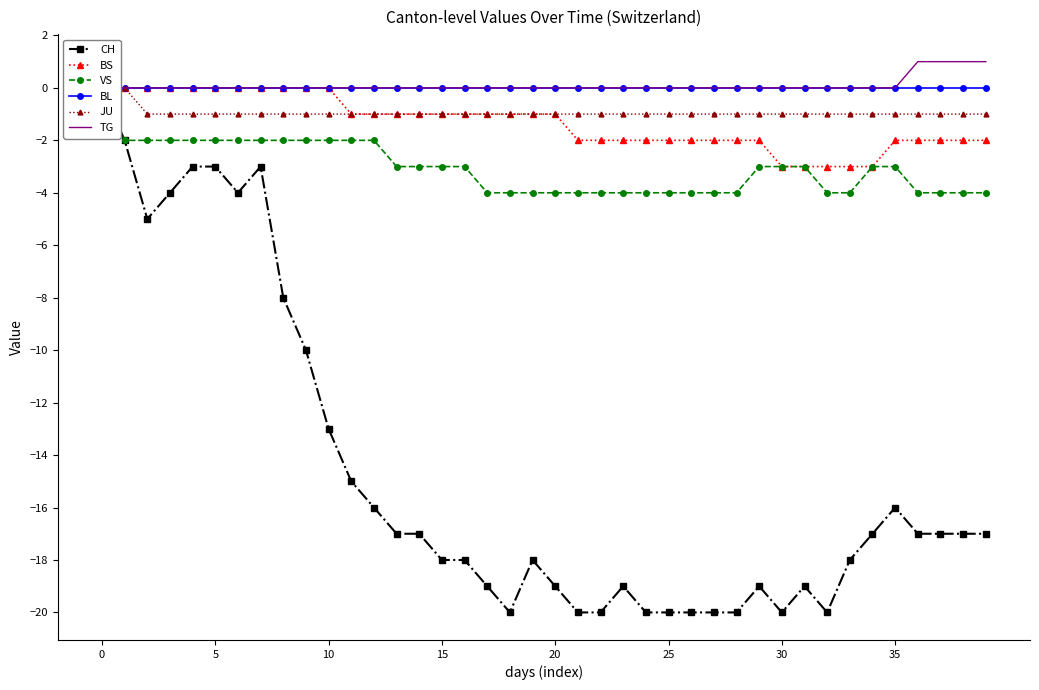

List the series in order of their peak value, lowest first.

CH, BS, VS, BL, JU, TG